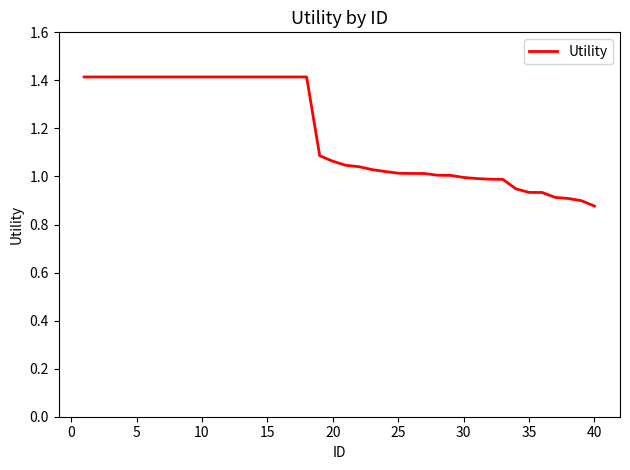

What is the average value?

1.2